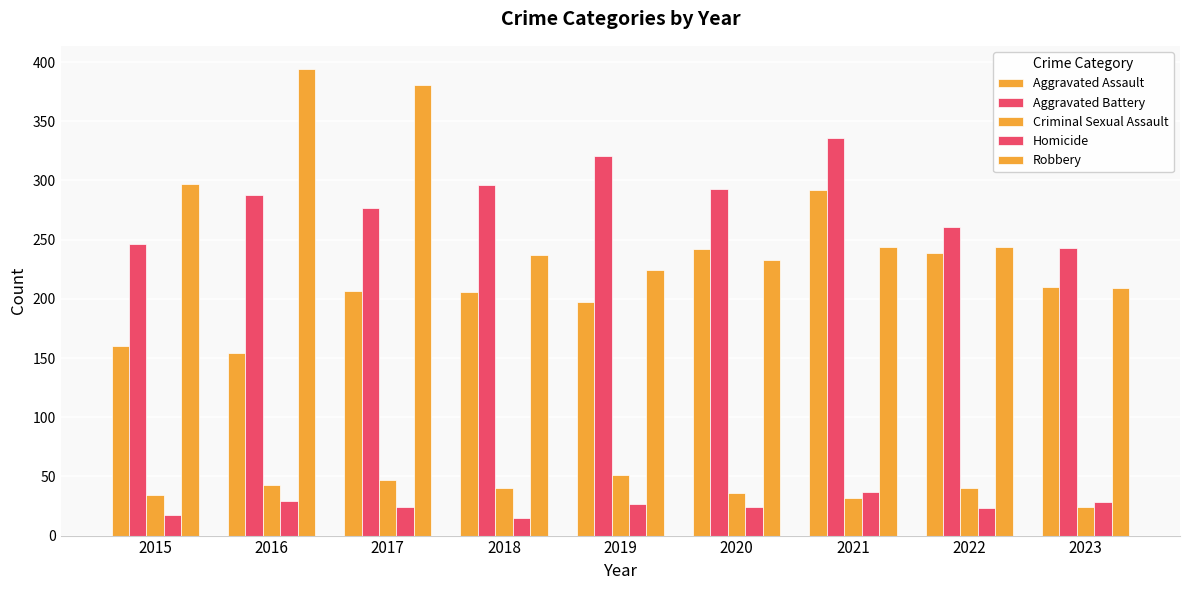

How many groups of bars are there?

9